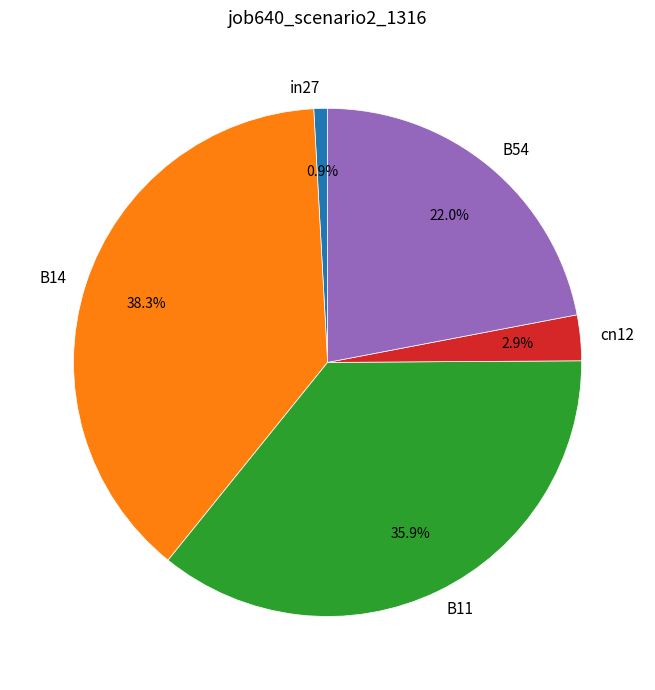

True or false: in27 accounts for 11% of the total.

False